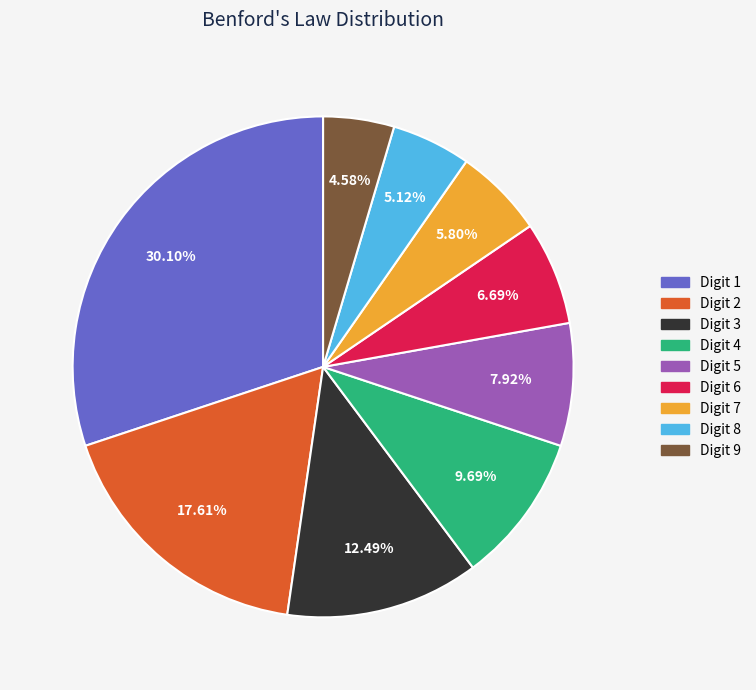

How many segments does this pie chart have?

9